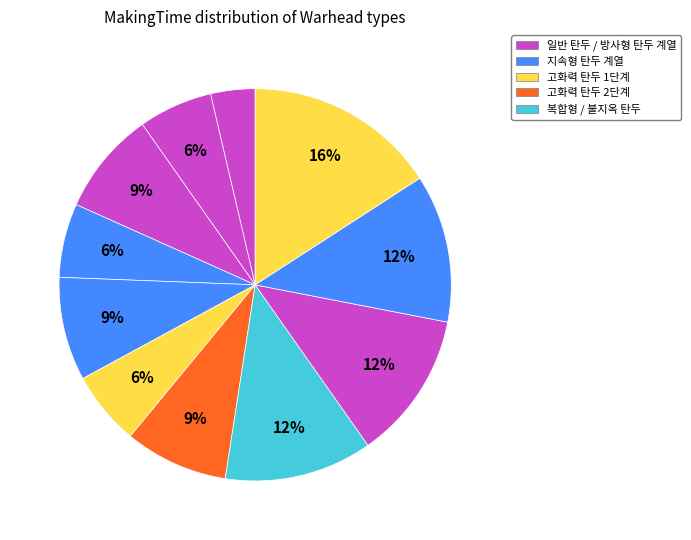

To the nearest percent, what is the difference between the largest and smallest slice percentages?

12%